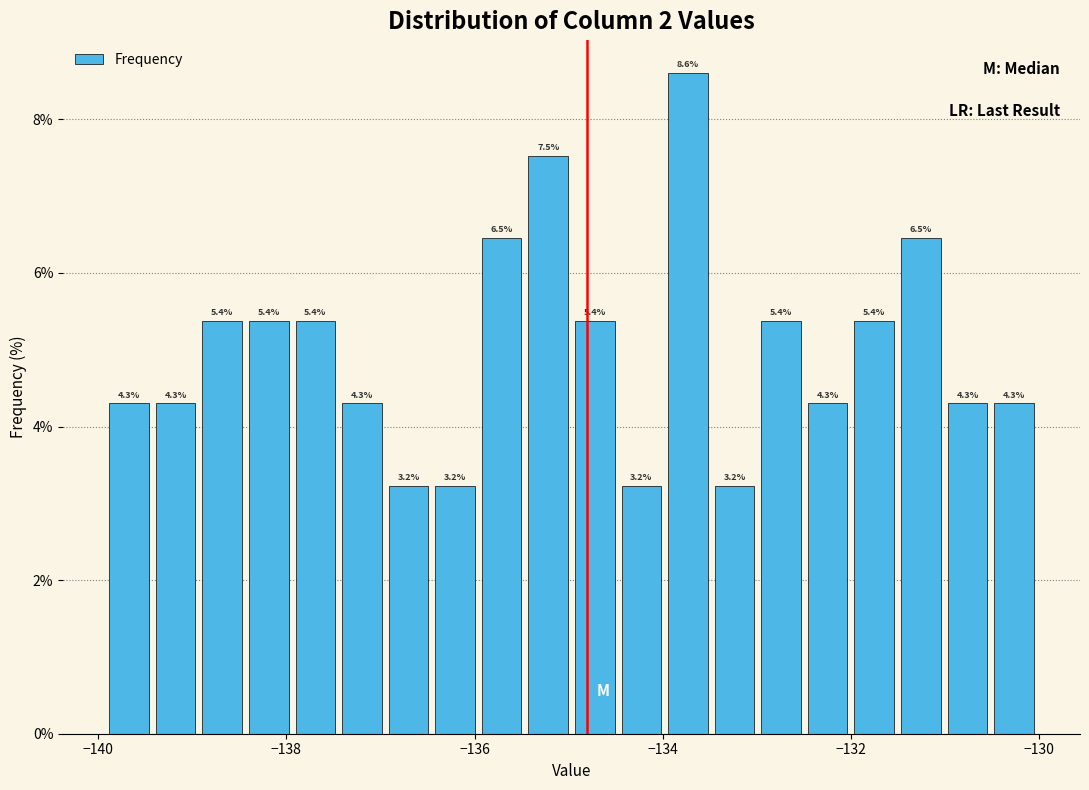

Around what value on the x-axis is the tallest bar? Give the approximate position of its centre, as read against the axis.

-133.8